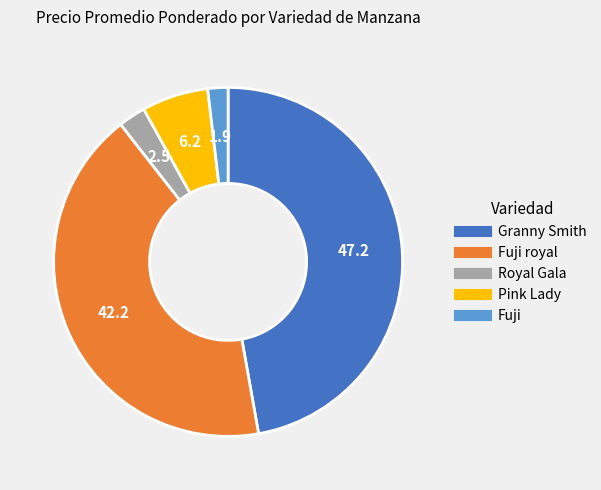

Is there any slice that represents more than half of the pie?

No